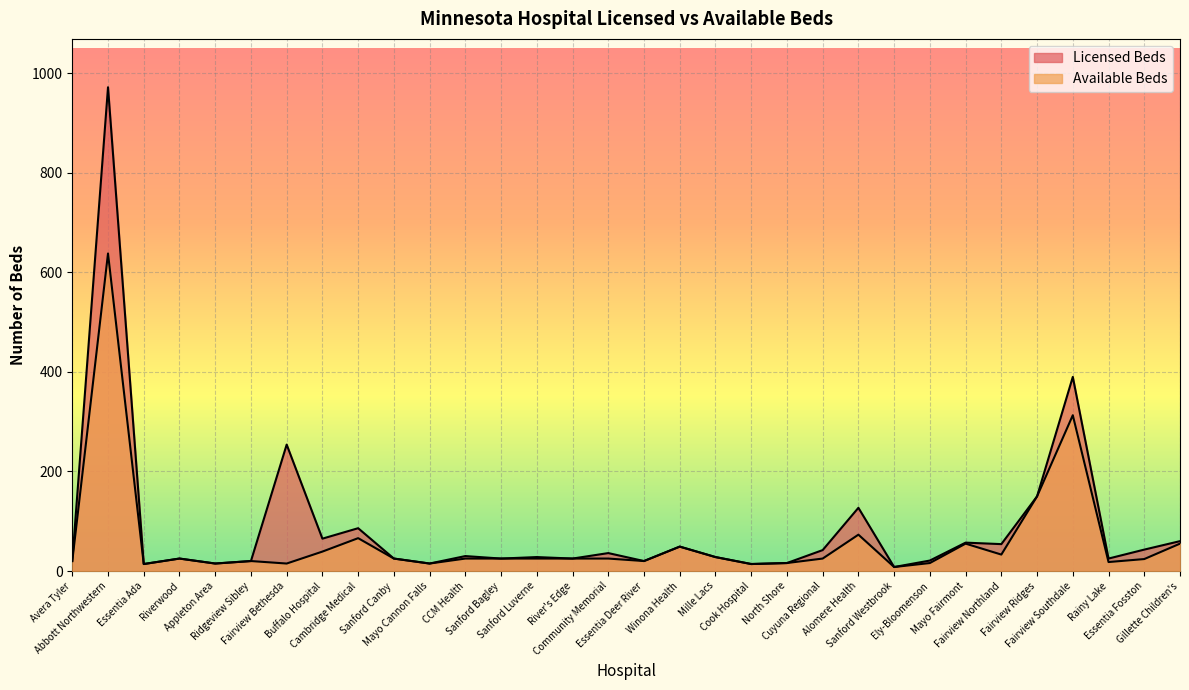

At which category does Licensed Beds reach its first local peak?

Abbott Northwestern